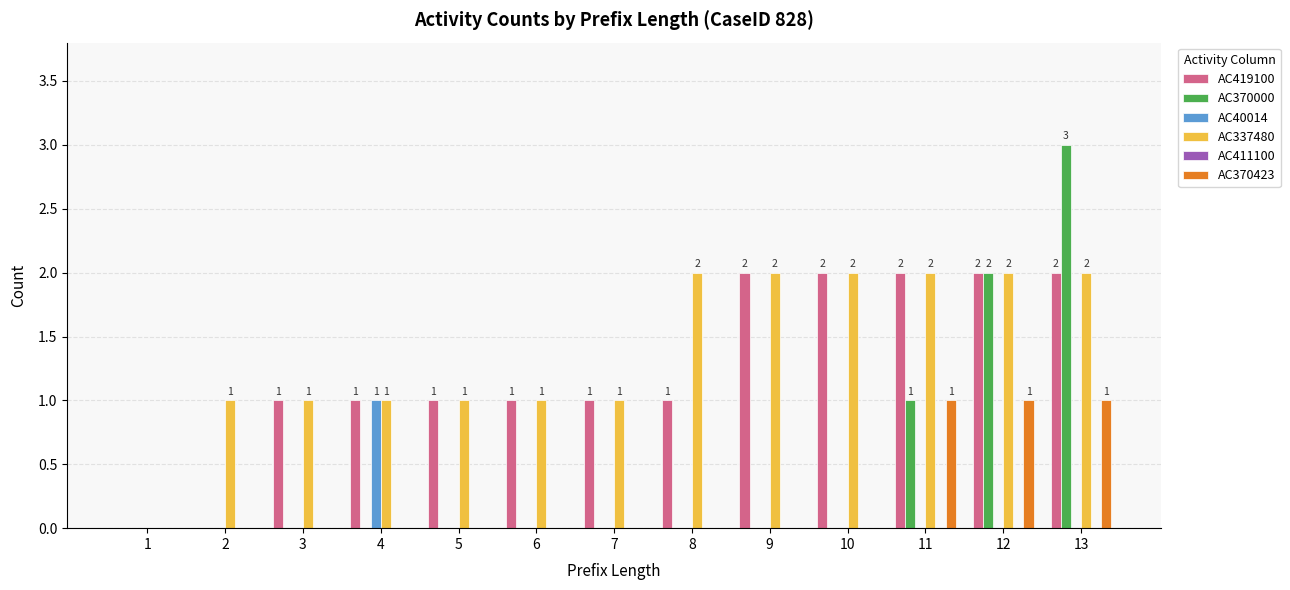

Is the value of AC337480 at 5 greater than the value of AC370000 at 10?

Yes